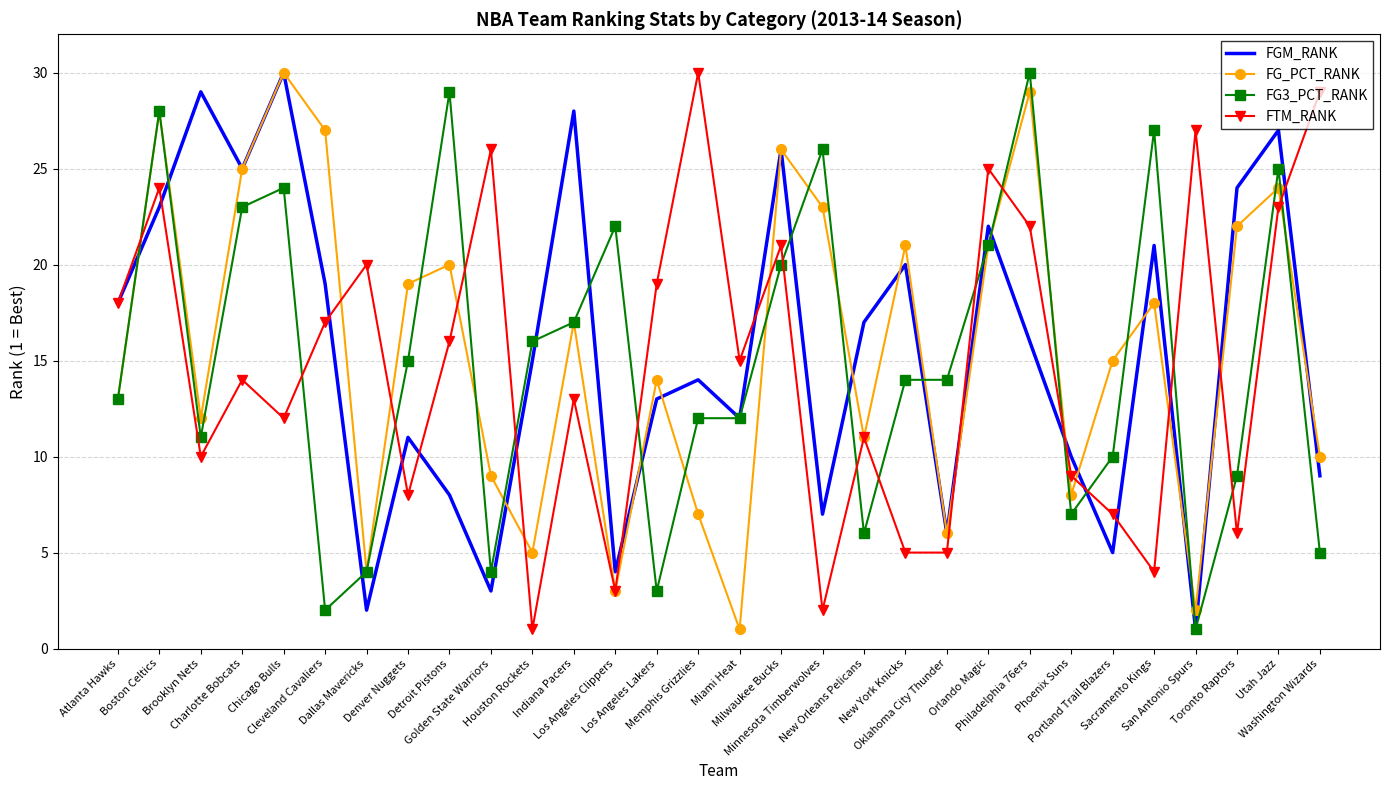

True or false: FG3_PCT_RANK and FTM_RANK intersect in this chart.

True